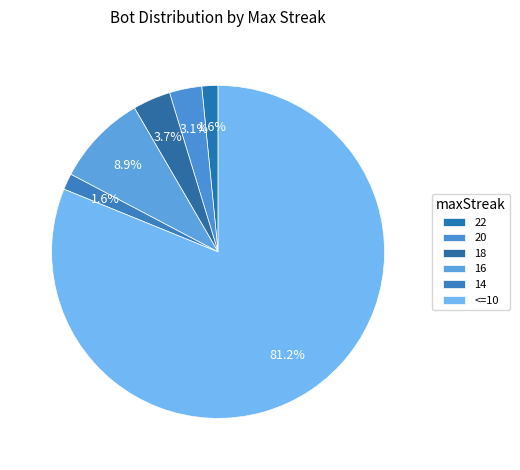

The 16 slice represents 3% of the pie. True or false?

False